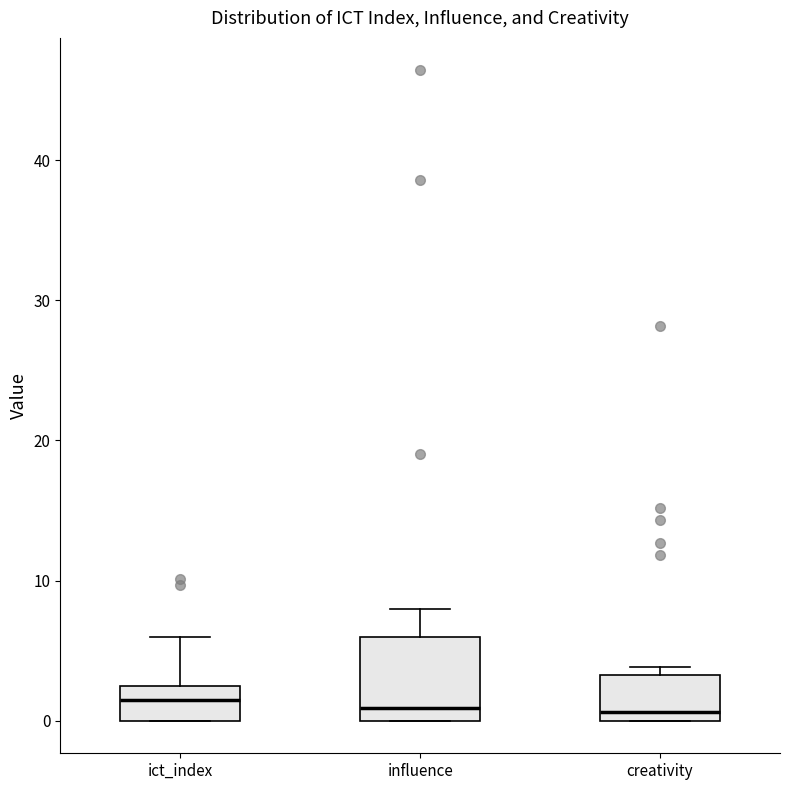

Reading left to right, read every box against the y-axis: the position of its median line, the range the box covers, and the ends of its whiskers. The values are not printed on the chart, so give them approximately, as read against the axis.

ict_index: median 2, box 0 to 3, whiskers 0 to 6
influence: median 1, box 0 to 6, whiskers 0 to 8
creativity: median 1, box 0 to 3, whiskers 0 to 4